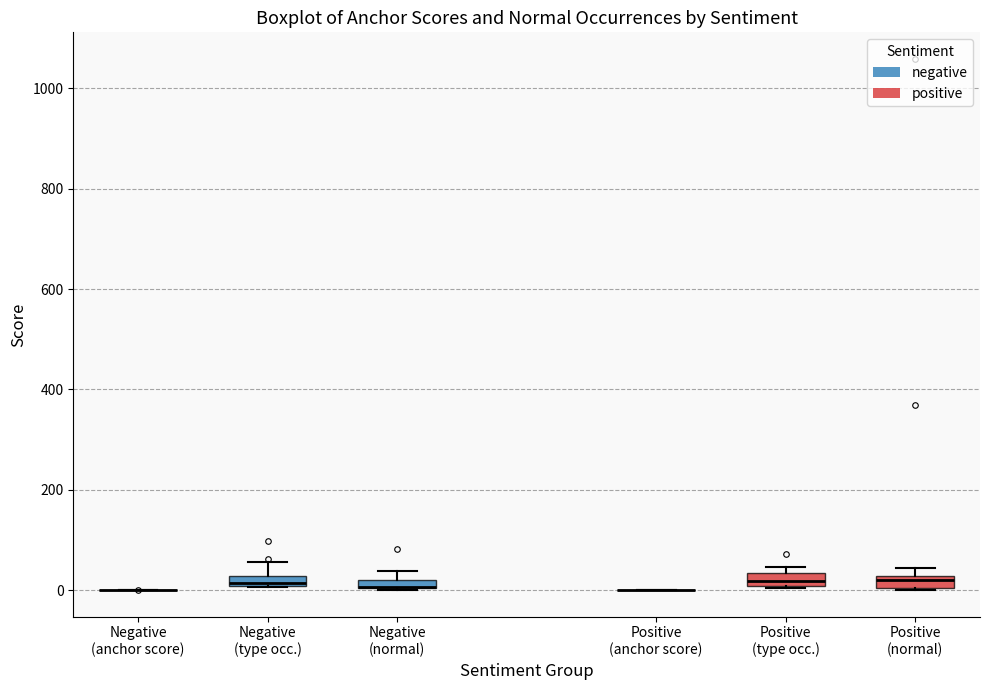

Where is the lower edge of the box for Positive (type occ.) on the y-axis? The values are not printed on the chart, so give them approximately, as read against the axis.

0